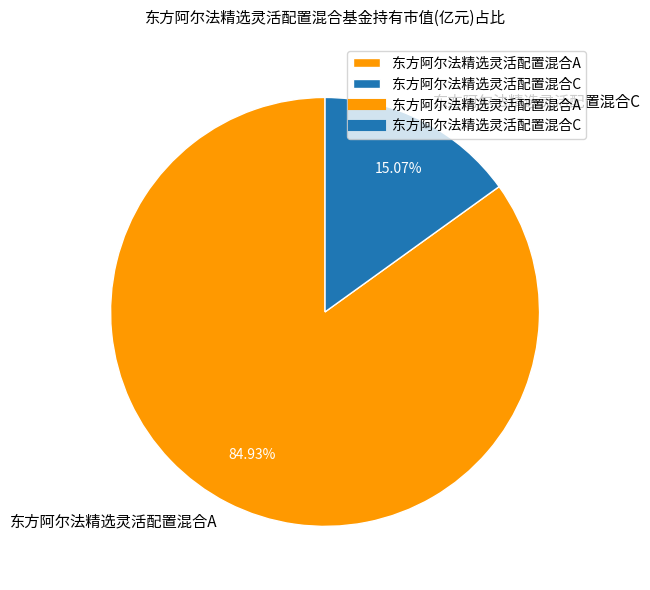

To the nearest percent, what is the difference between the largest and smallest slice percentages?

70%